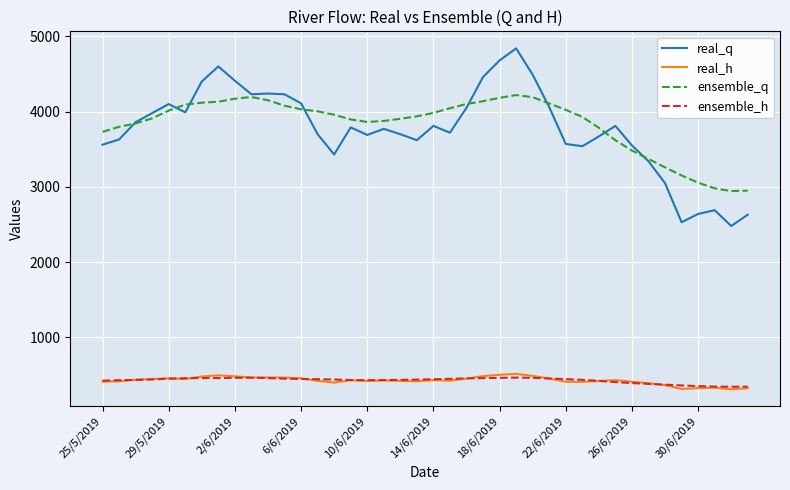

Rank the series by their maximum value, from lowest to highest.

ensemble_h, real_h, ensemble_q, real_q